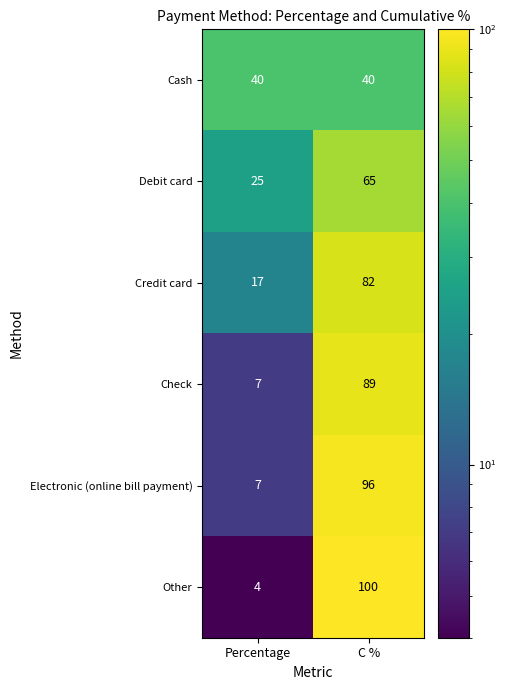

How many data points in Debit card are less than 65?

1